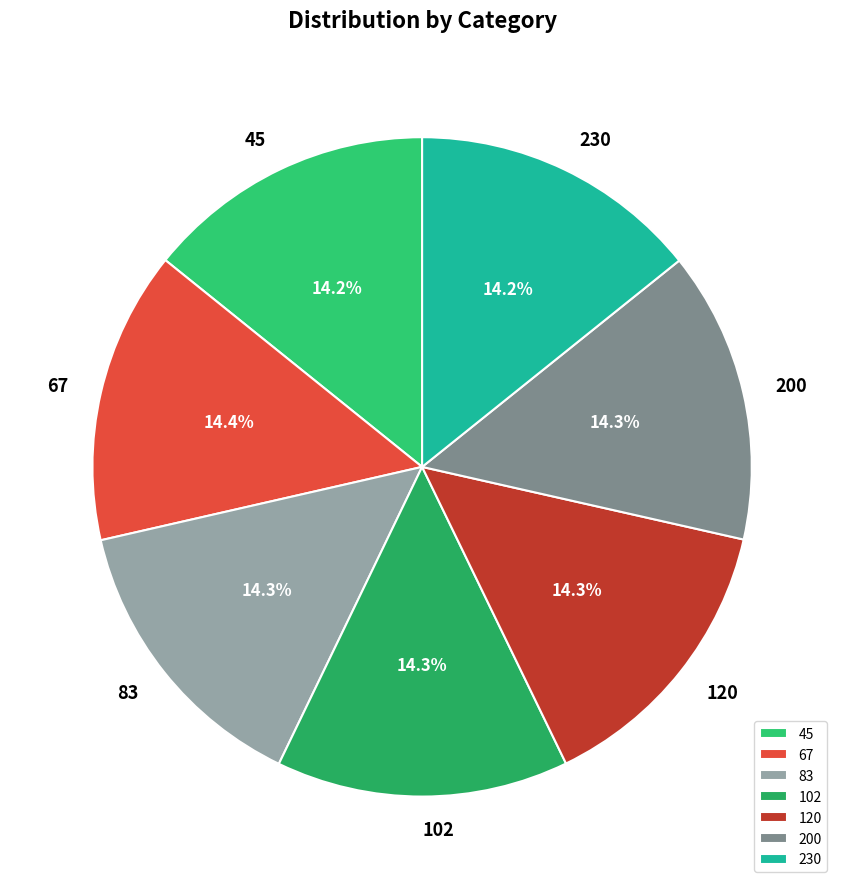

Does any single category account for the majority?

No